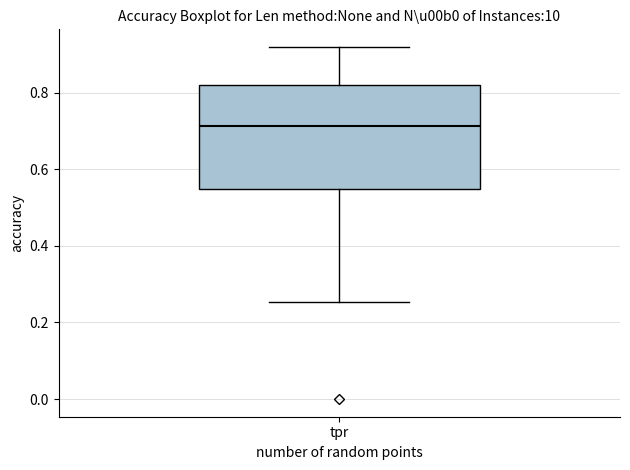

Read this box plot against the y-axis: the position of the median line, the range covered by the box, and the ends of both whiskers. The values are not printed on the chart, so give them approximately, as read against the axis.

median 0.72, box 0.54 to 0.82, whiskers 0.26 to 0.92